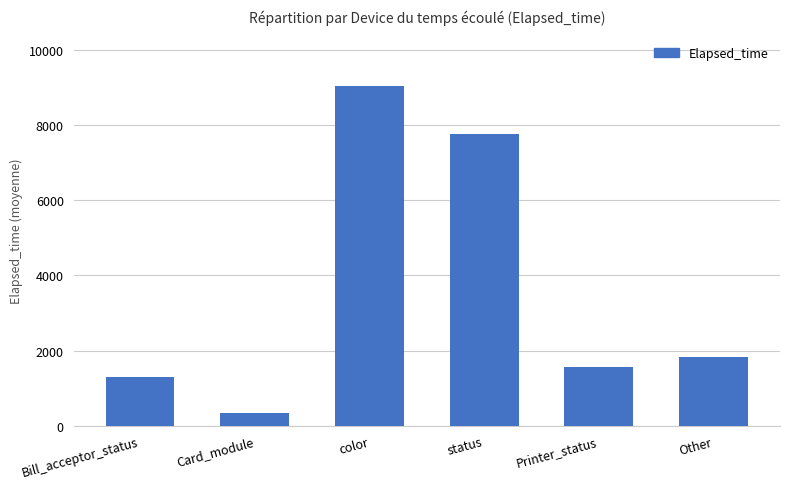

What is the value of the 3rd bar from the left?

9037